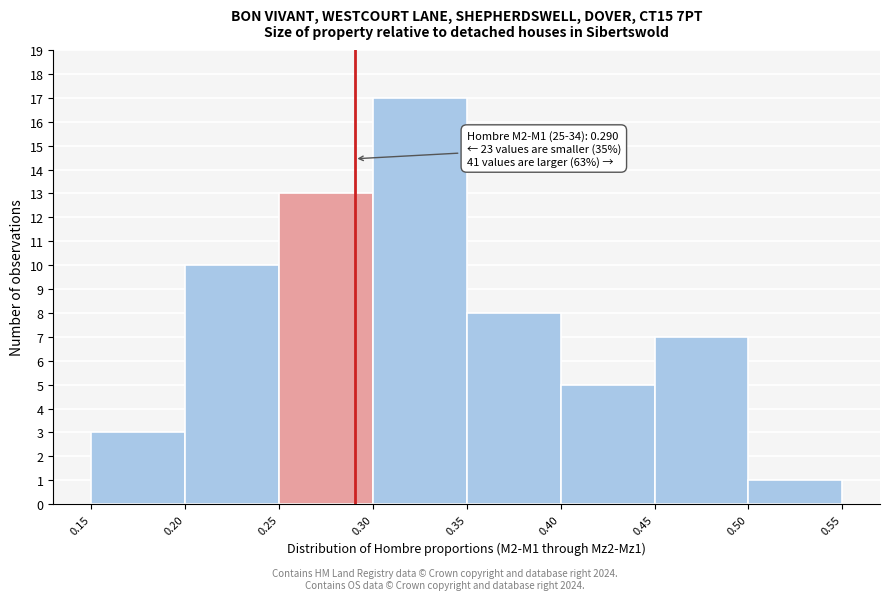

Over which range of the x-axis is the bar tallest?

0.30 to 0.35